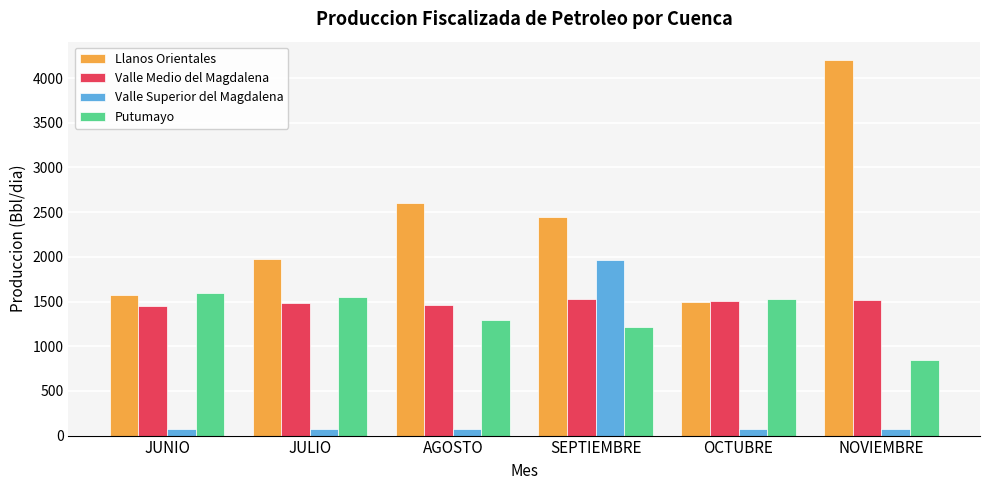

What position from the left is NOVIEMBRE?

6